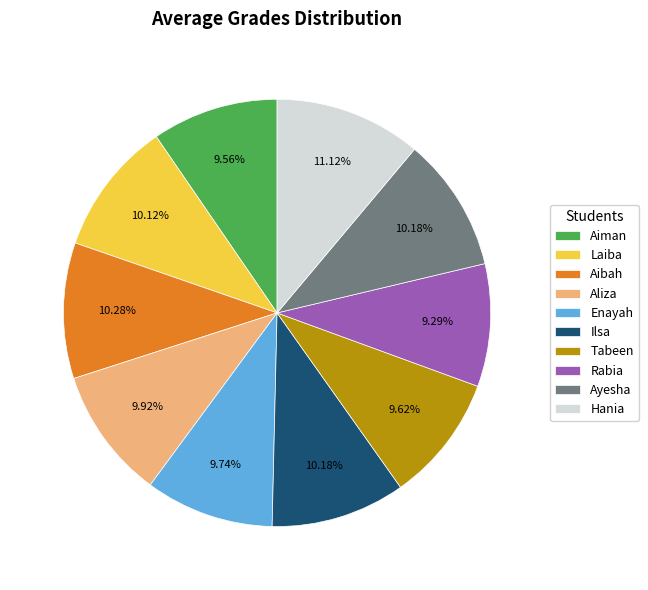

To the nearest percent, what portion does Ayesha represent?

10%